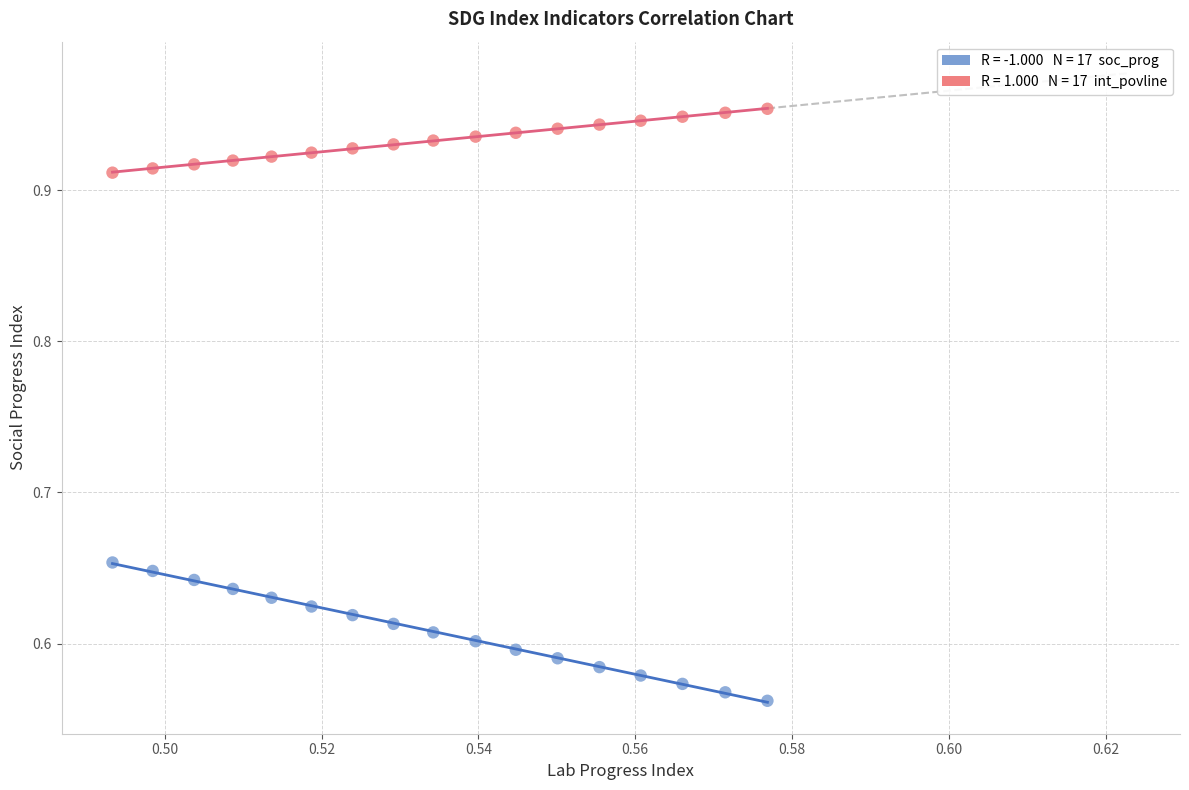

Across all data points, what is the range of Y values (max minus min)?

0.4